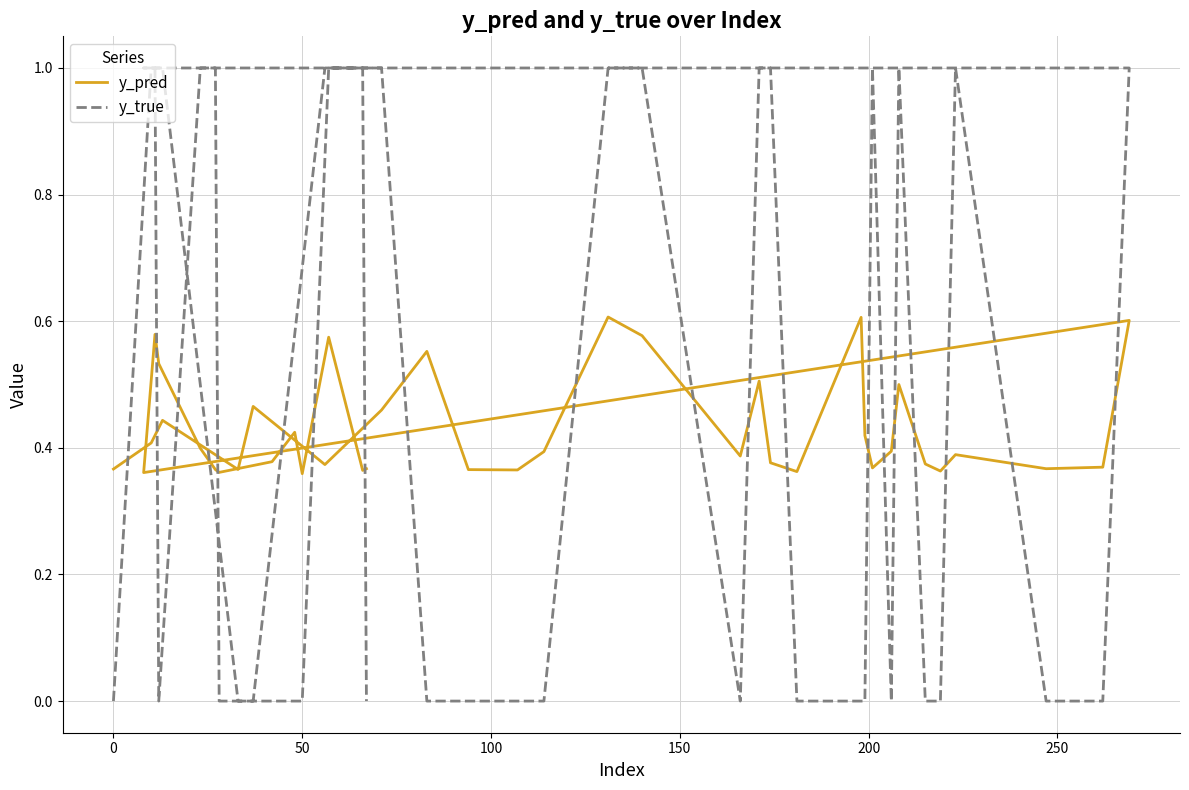

True or false: y_pred and y_true cross at least once.

True